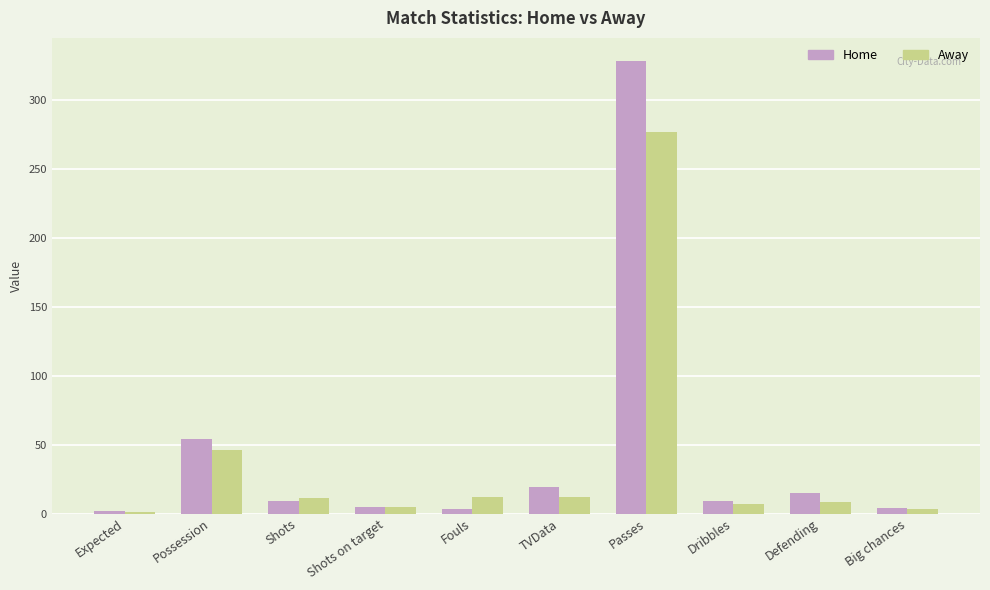

The Away series shows 3.0 at Big chances. True or false?

True